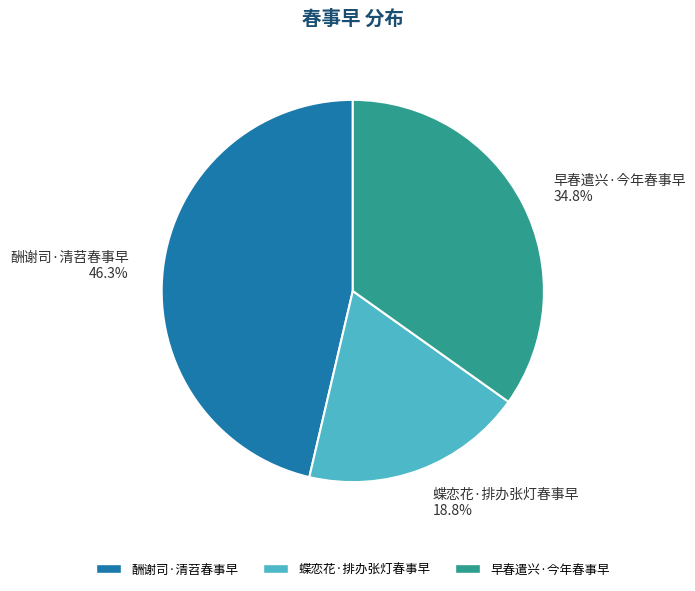

Rank the categories by value from lowest to highest.

蝶恋花·排办张灯春事早, 早春遣兴·今年春事早, 酬谢司·清苕春事早